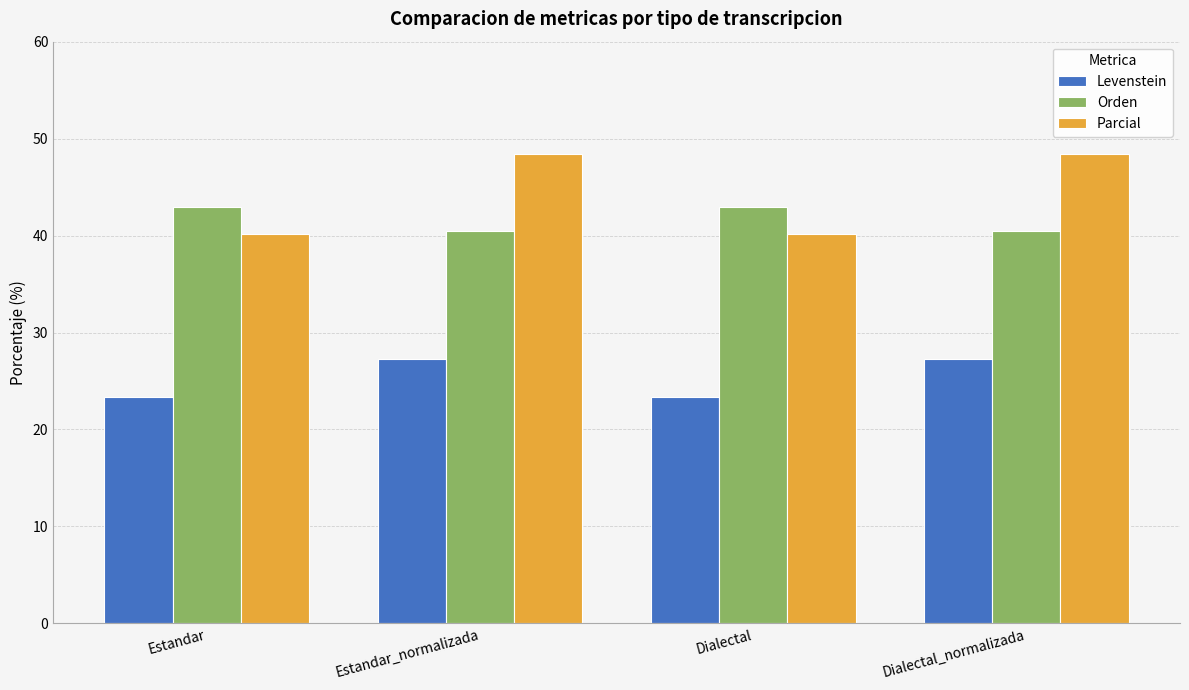

What is the difference between the highest and lowest values at Dialectal?

19.7